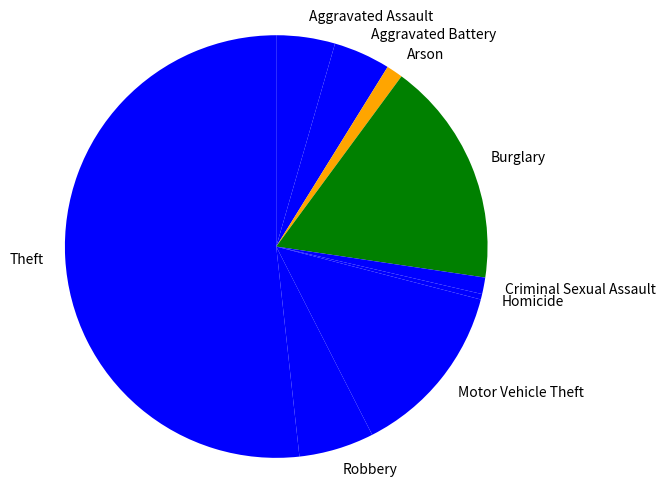

Which slice is the largest?

Theft